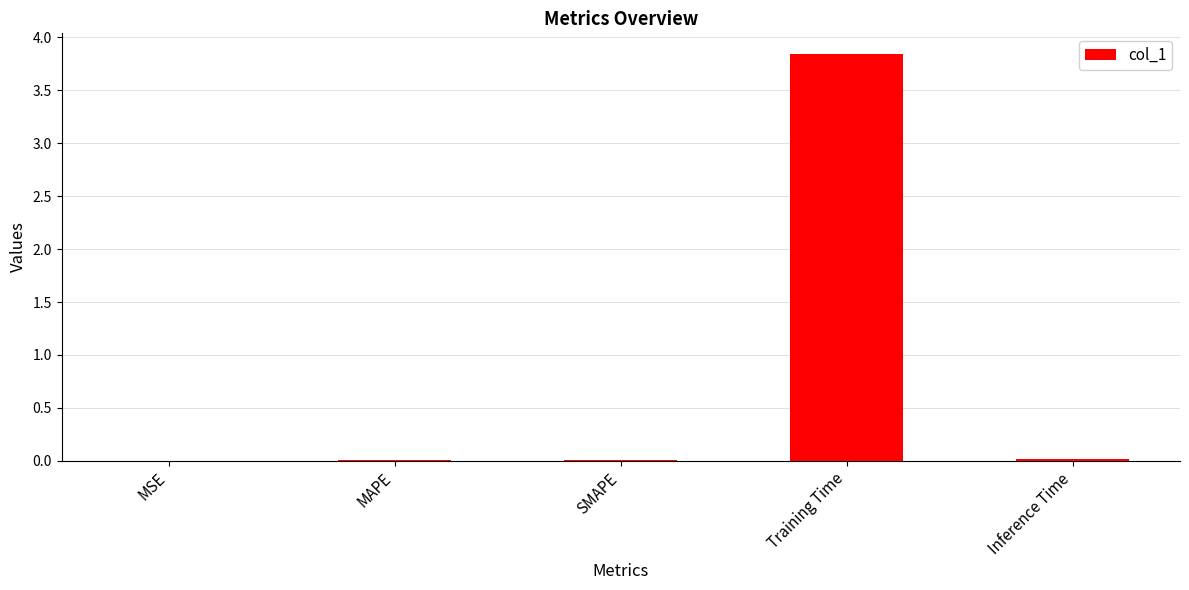

The value at MAPE is 0.0. True or false?

True